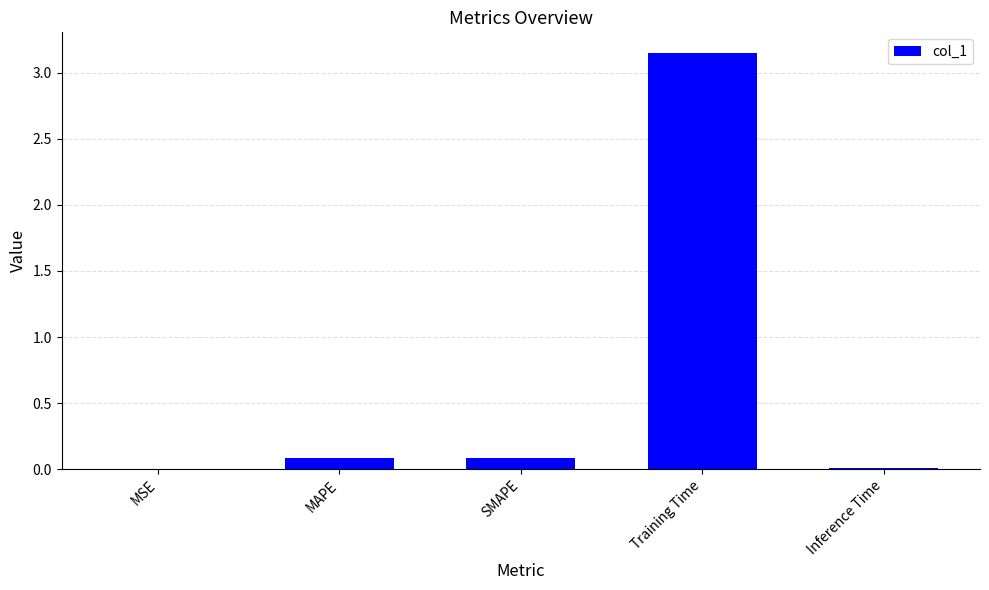

Between MAPE and Training Time, which is larger?

Training Time